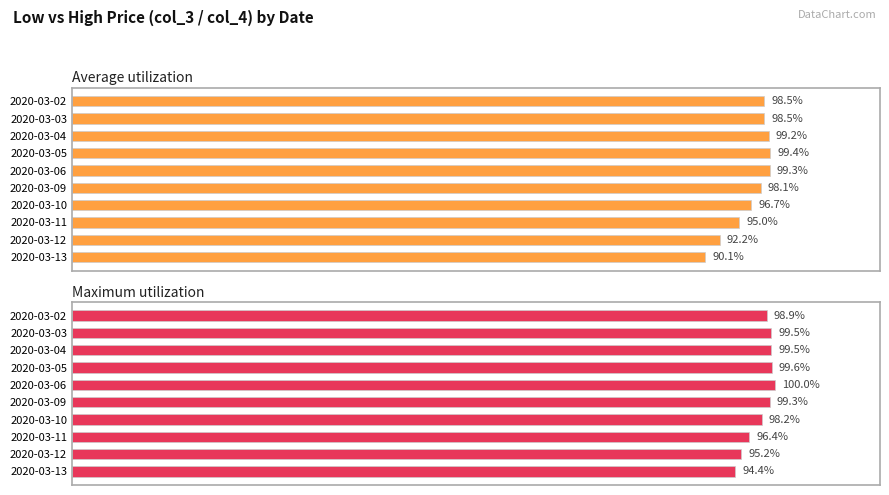

True or false: Maximum utilization has a value of 98.2 at 2020-03-10.

True